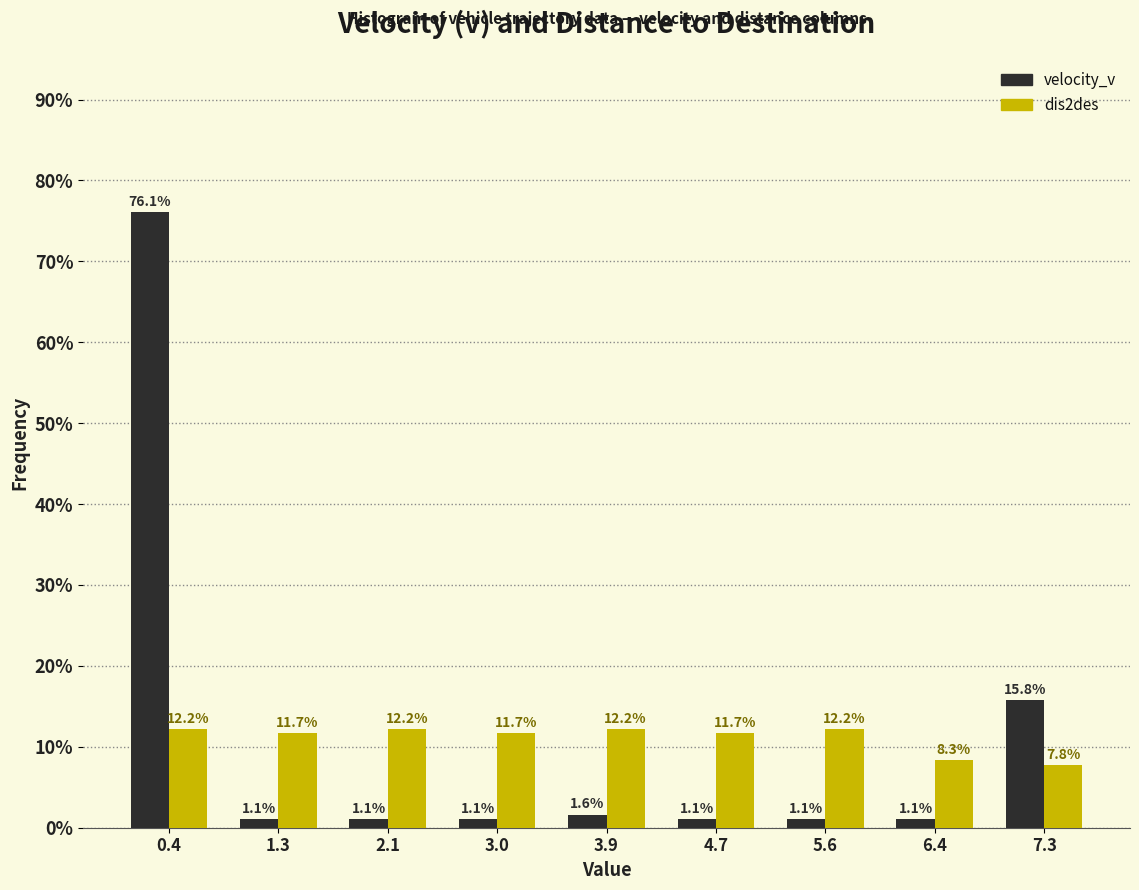

Reading left to right, list all the values displayed in this chart.

velocity_v: 76.1	1.1	1.1	1.1	1.6	1.1	1.1	1.1	15.8
dis2des: 12.2	11.7	12.2	11.7	12.2	11.7	12.2	8.3	7.8